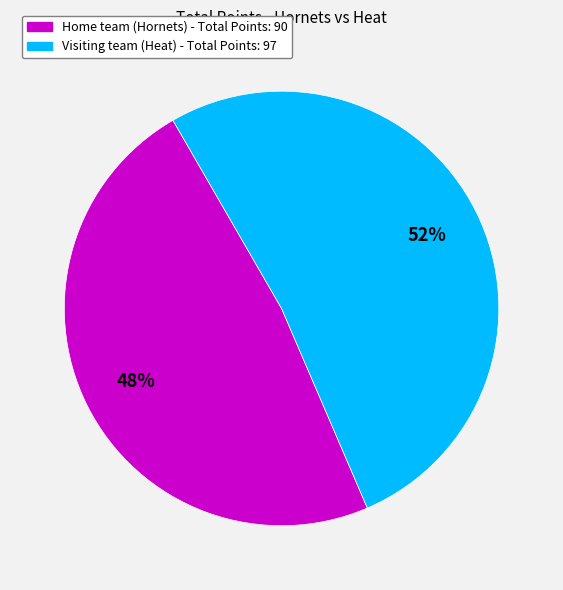

To the nearest percent, what is the difference between the largest and smallest slice percentages?

4%